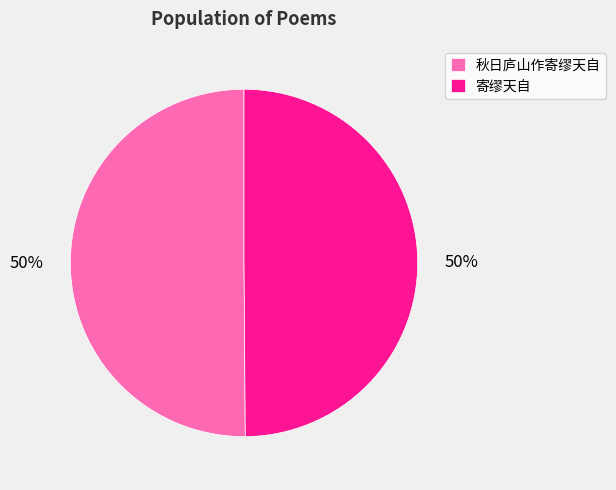

To the nearest percent, what portion does 秋日庐山作寄缪天自 represent?

50%